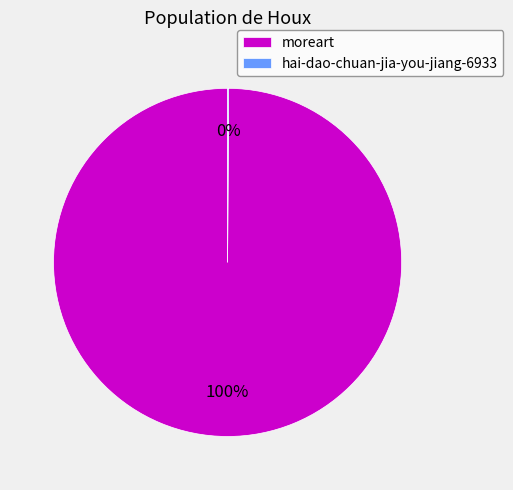

Does moreart represent more than half of the total?

Yes